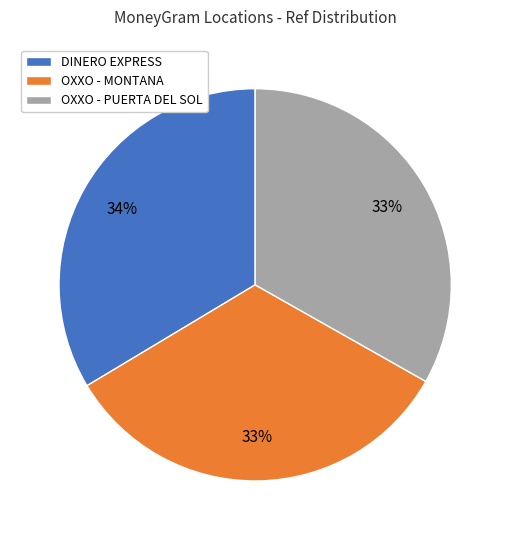

To the nearest percent, what is the average slice percentage?

33%